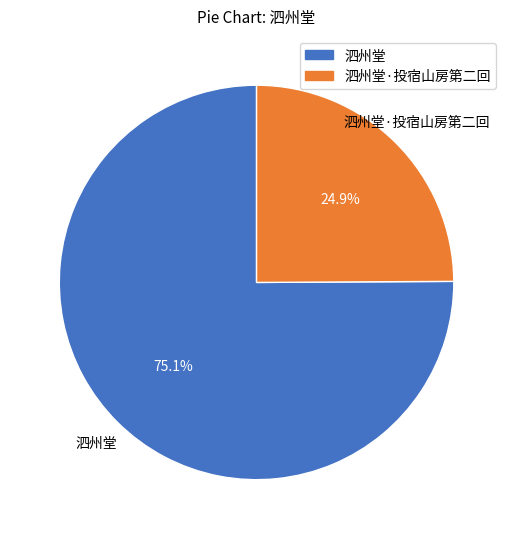

How many slices are in this pie chart?

2